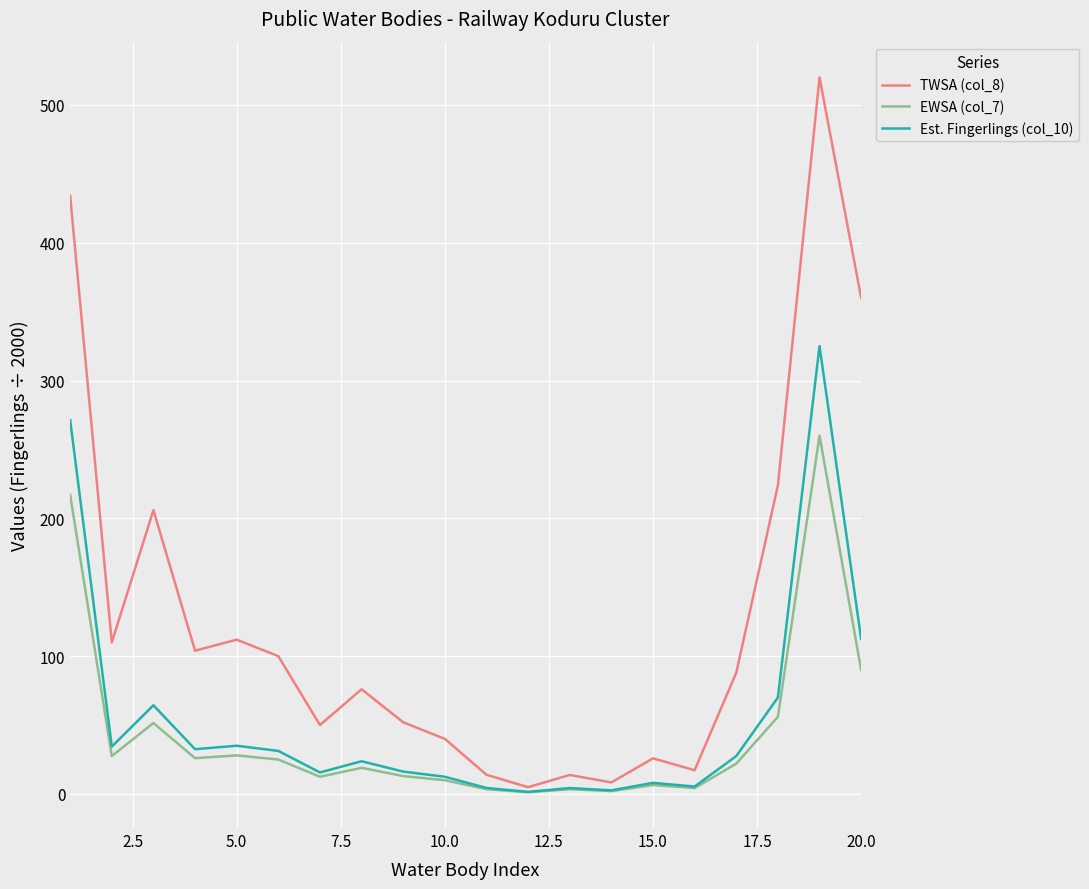

Which series has the widest spread of values?

TWSA (col_8)